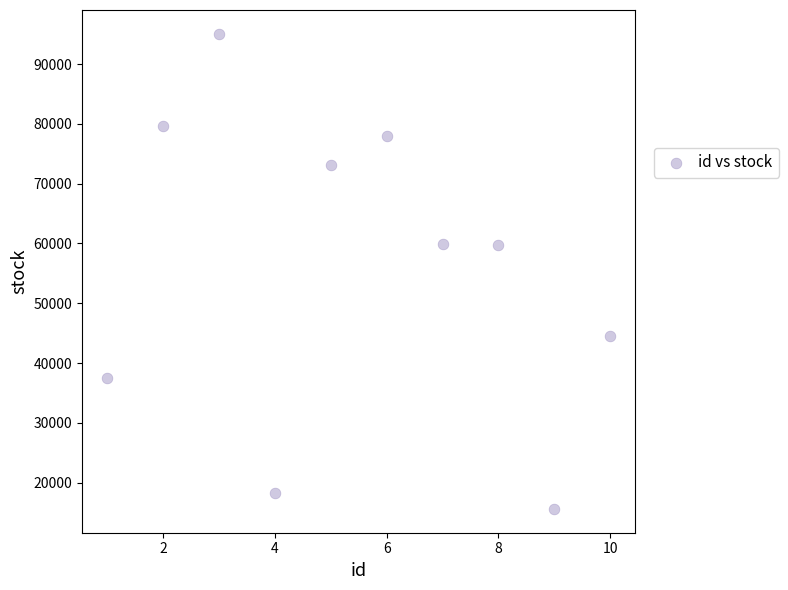

What is the range of Y values (max minus min)?

79470